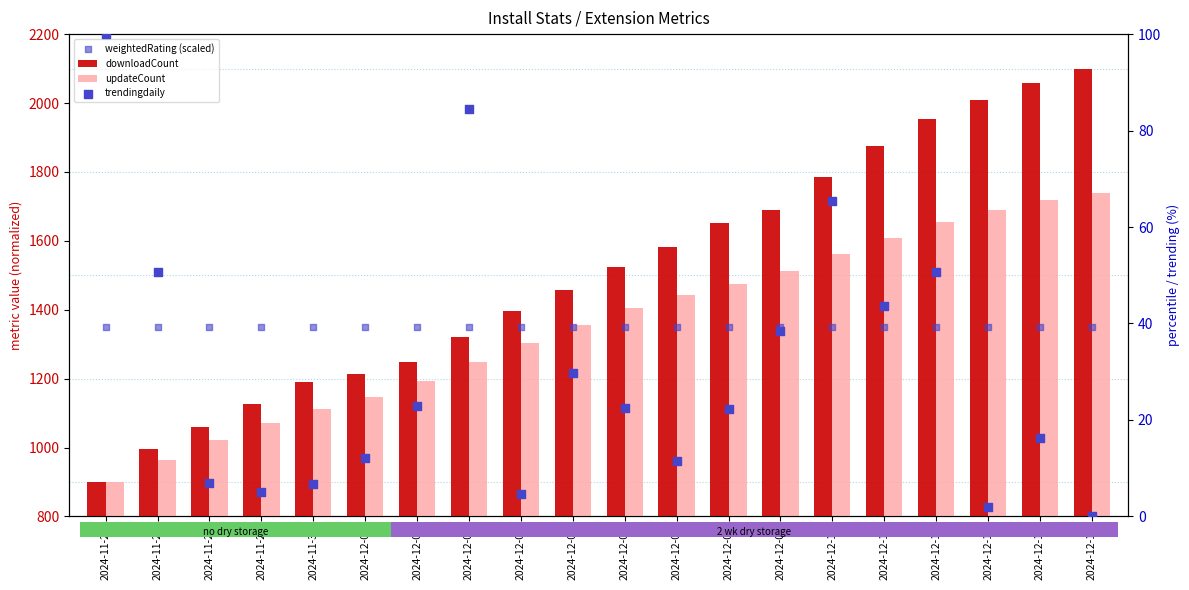

Which series has the largest total across all categories?

downloadCount